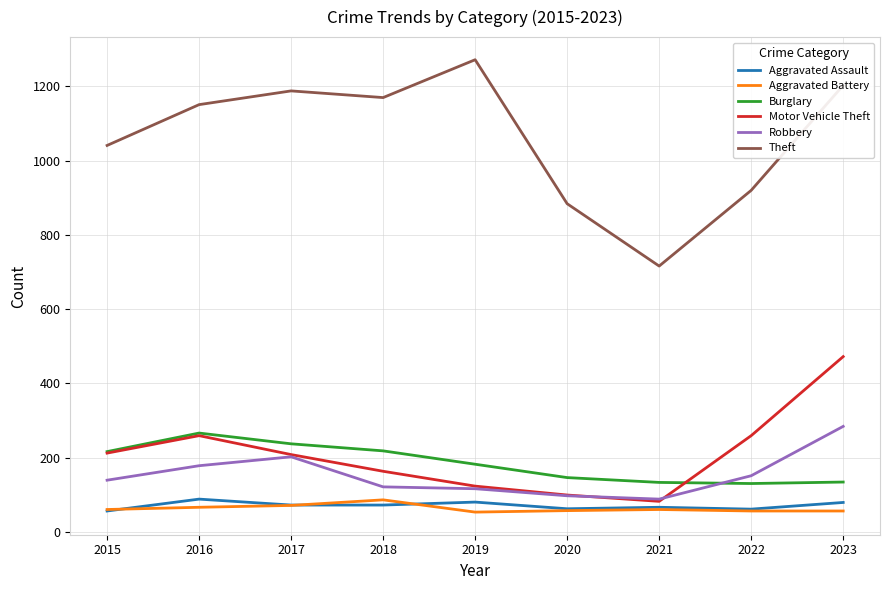

What is the total value across all series at 2023?

2228